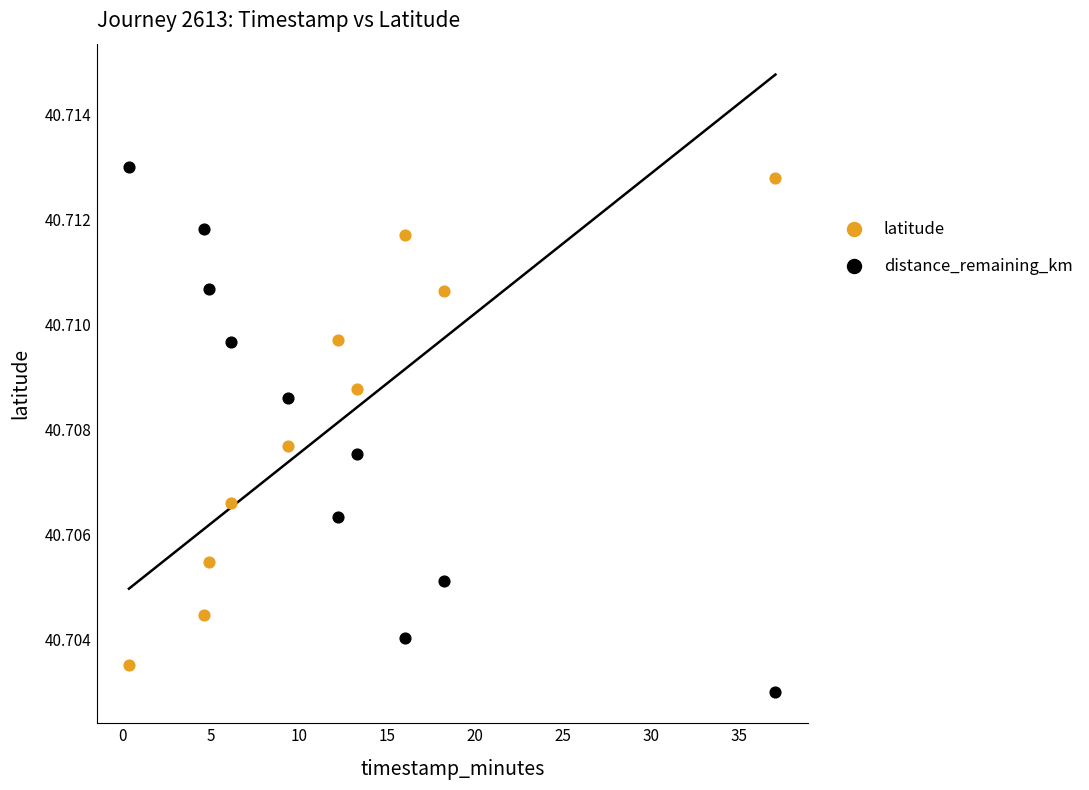

Which series reaches the minimum Y coordinate?

distance_remaining_km